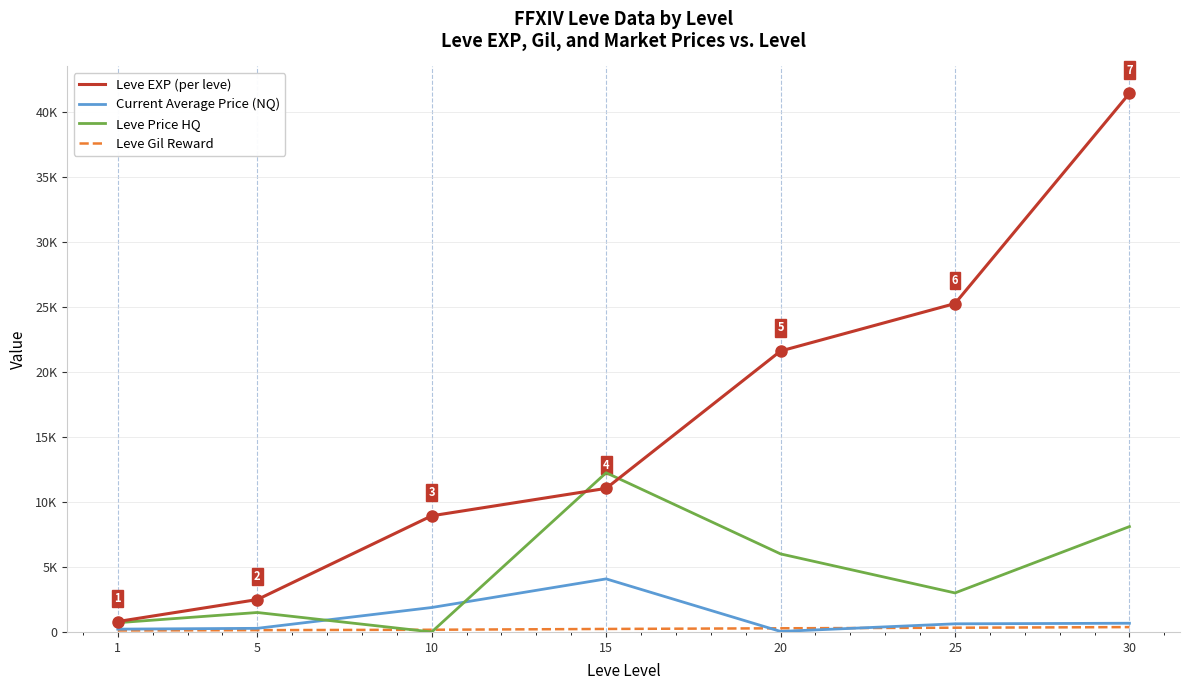

What is the difference between the highest and lowest values at 1?

687.0